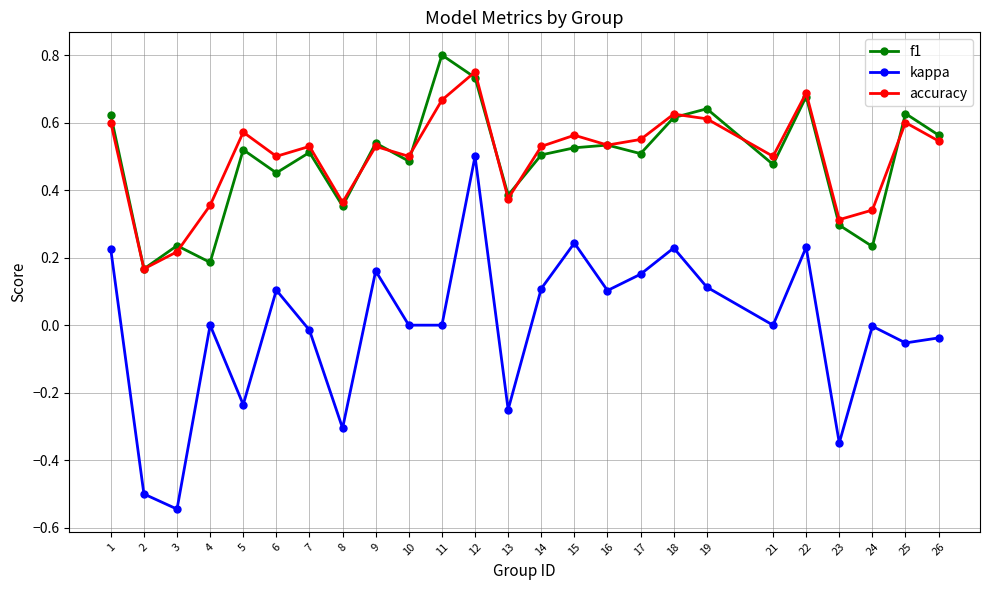

Count the f1 values in the range 0 to 1.

25